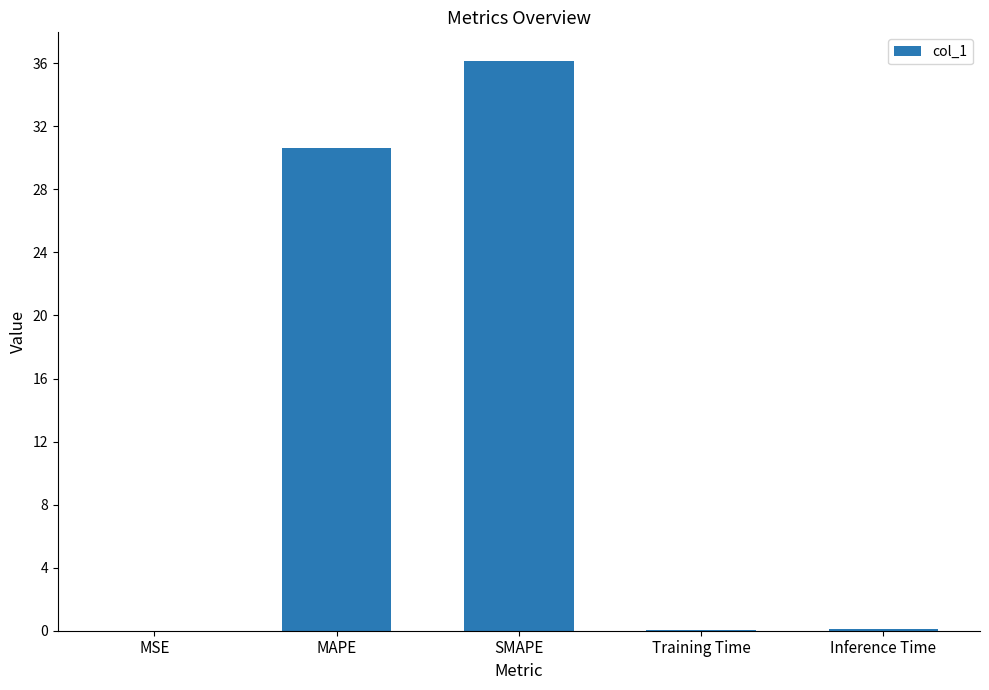

What is the change in value from MSE to Training Time?

+0.1